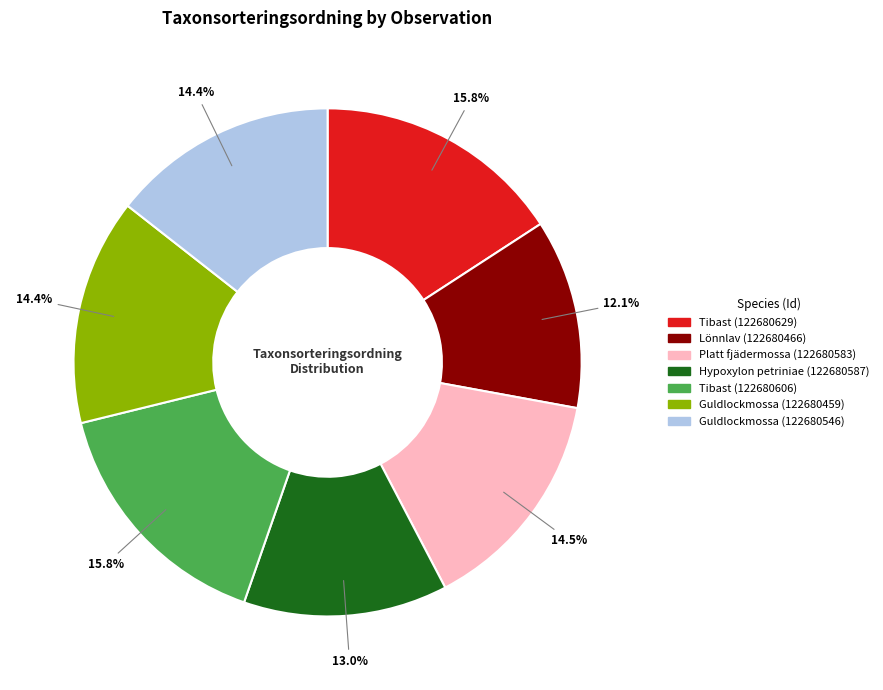

What percentage is the Lönnlav (122680466) slice, to the nearest percent?

12%